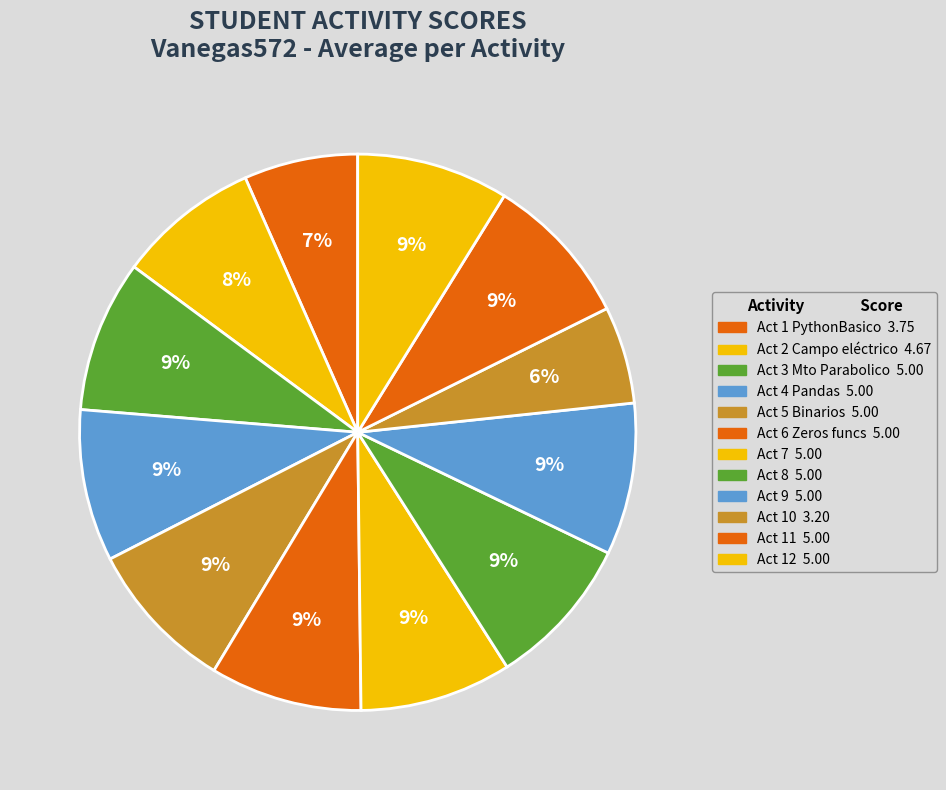

Is there a majority slice in this chart?

No